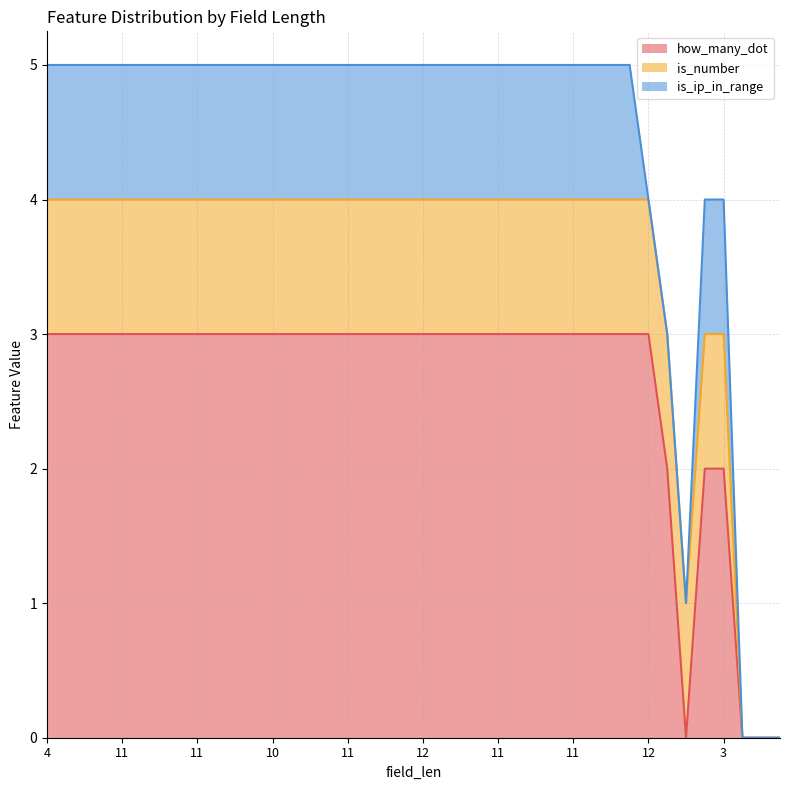

List the labels in order of how_many_dot value, largest first.

4, 6, 10, 10, 11, 8, 12, 10, 11, 10, 12, 11, 10, 9, 11, 10, 11, 11, 12, 10, 12, 9, 9, 9, 11, 9, 10, 10, 11, 10, 9, 11, 12, 9, 9, 3, 11, 24, 24, 24